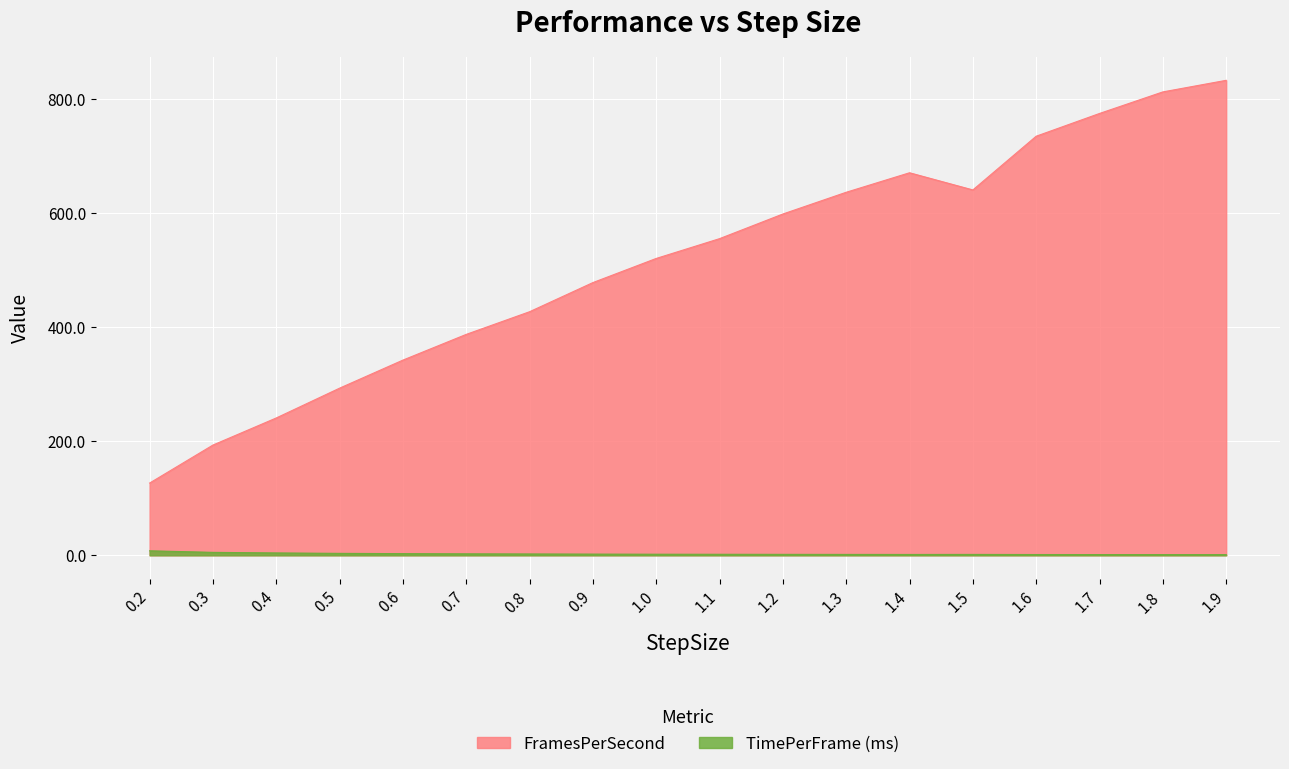

What is the spread (max minus min) of values at 1.5?

639.5